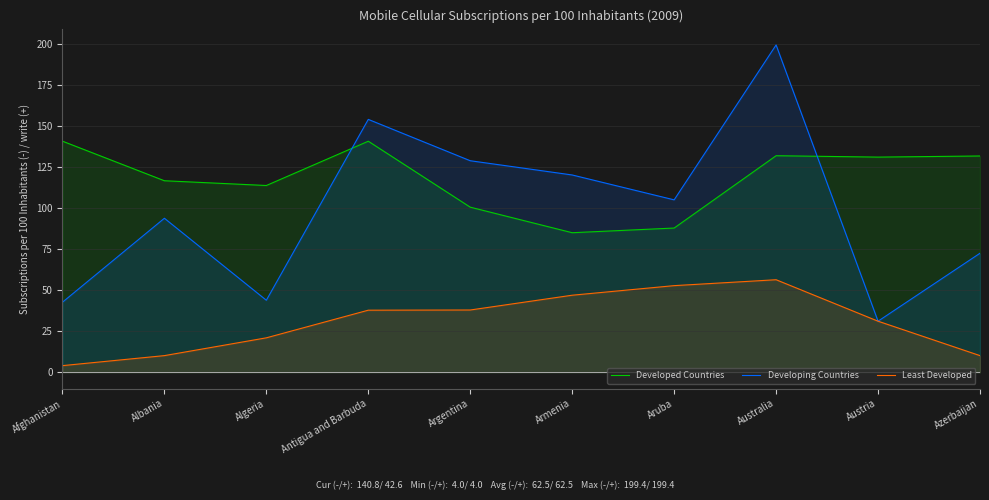

Which series changed the most between Afghanistan and Azerbaijan?

Developing Countries